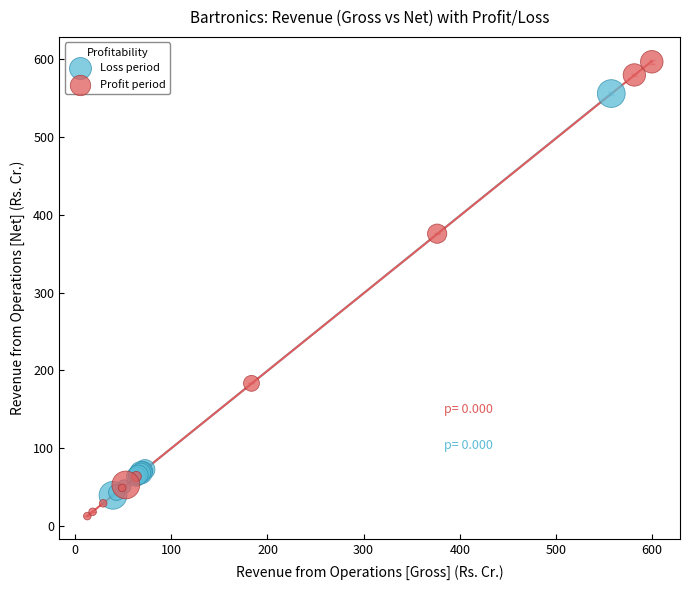

Which series reaches the maximum Y coordinate?

Profit period